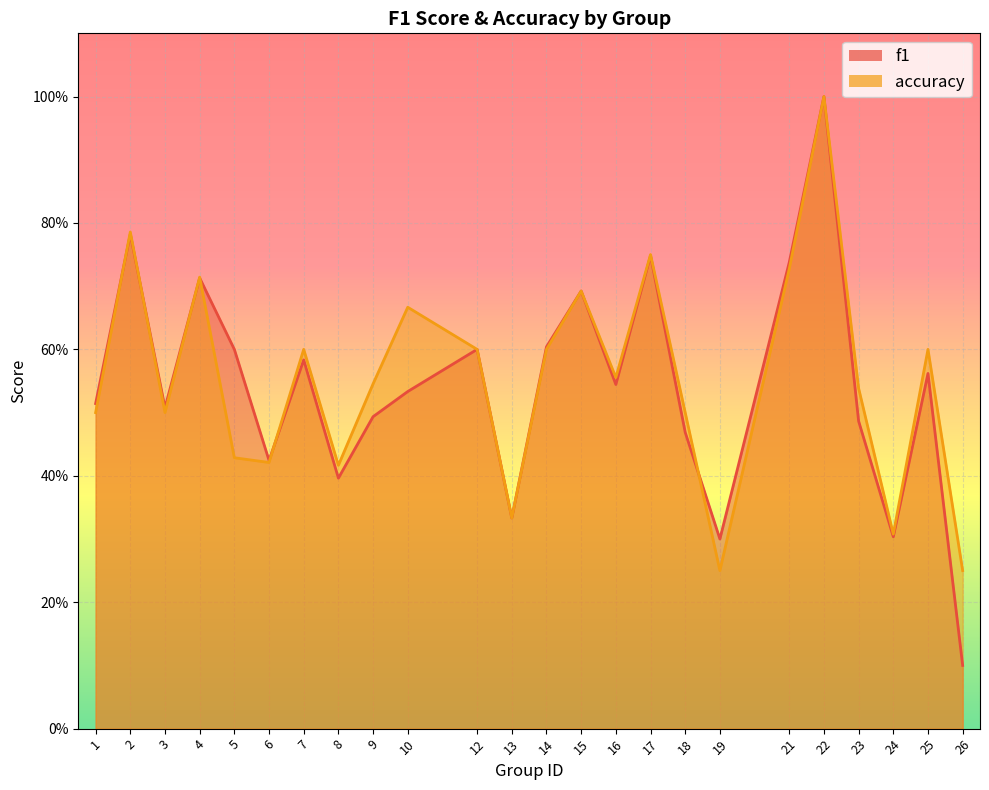

Rank the series by their average value, from highest to lowest.

accuracy, f1